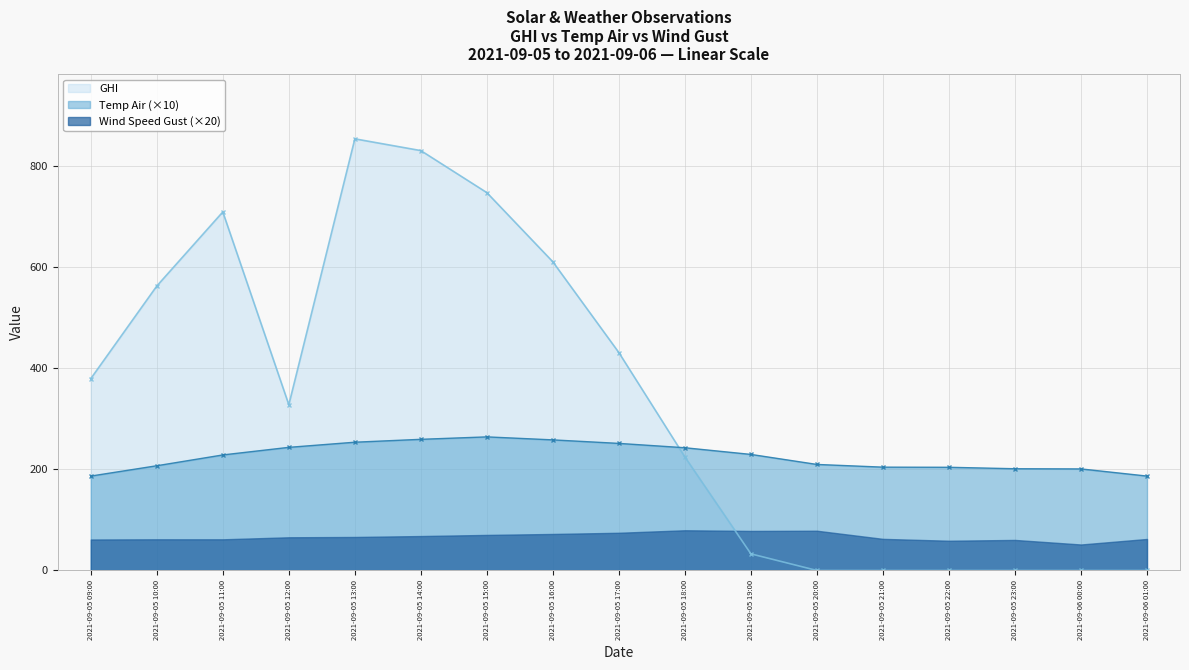

True or false: Temp Air has more than 1 points higher than both neighbors.

False